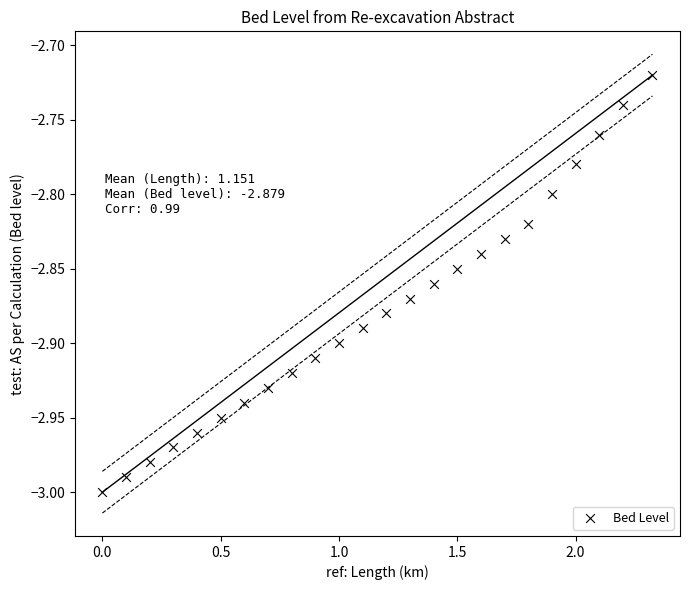

What is the range of X values (max minus min)?

2.3